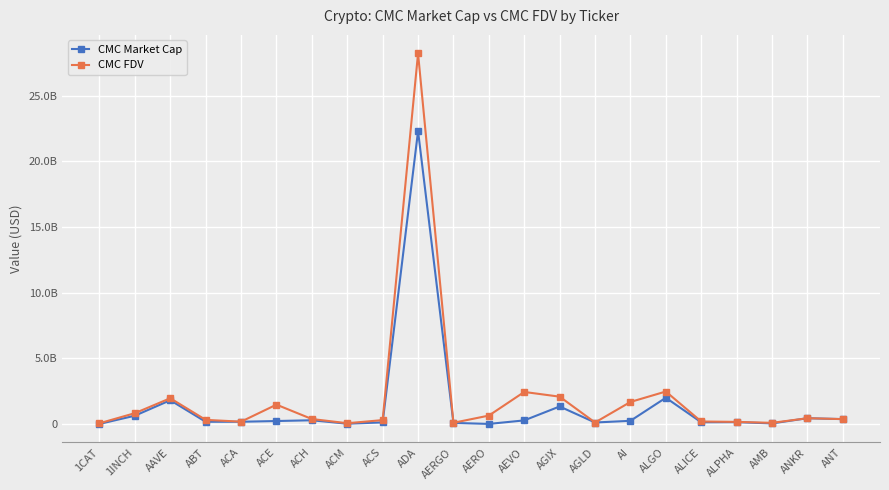

True or false: CMC FDV and CMC Market Cap intersect in this chart.

False